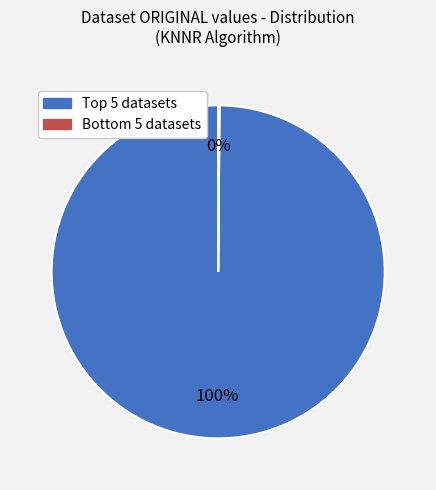

Is there any slice that represents more than half of the pie?

Yes